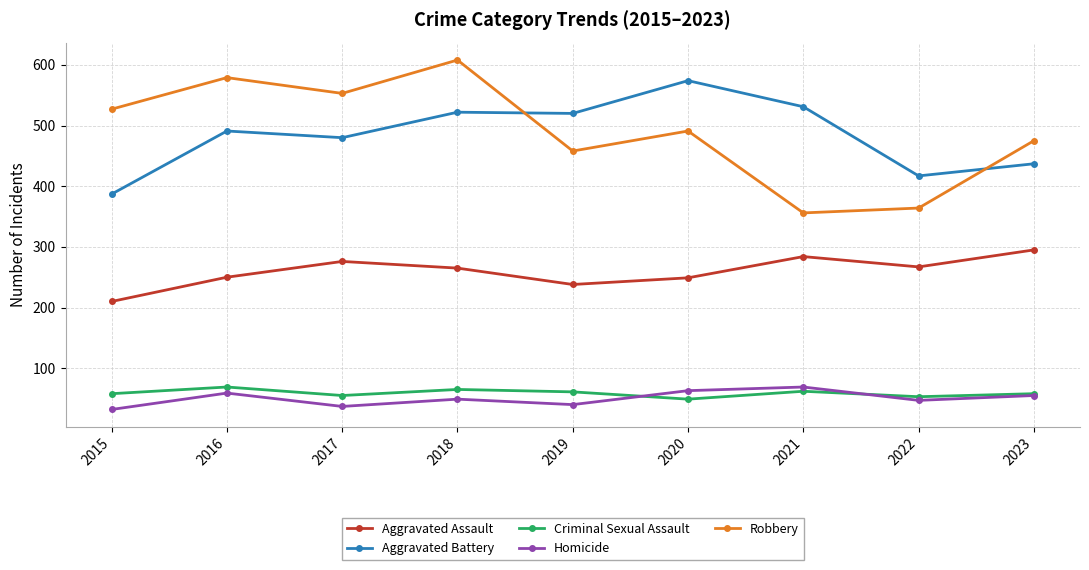

What are all the series names shown in the legend?

Aggravated Assault, Aggravated Battery, Criminal Sexual Assault, Homicide, Robbery